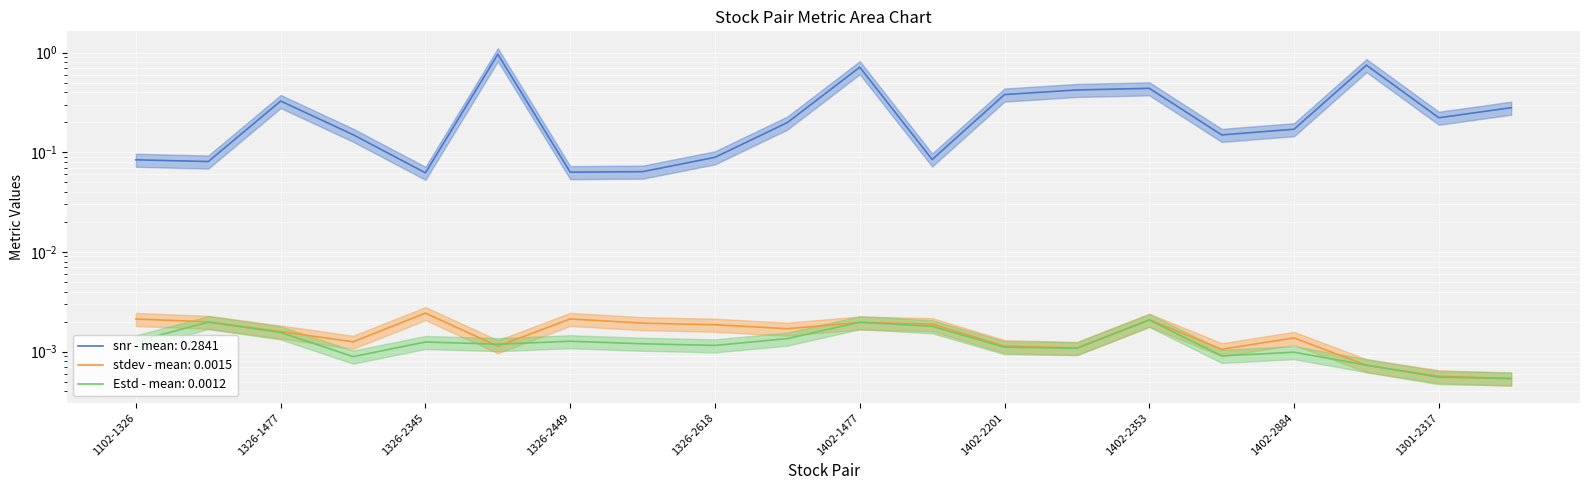

Which label corresponds to the largest value in the chart?

1326-2353